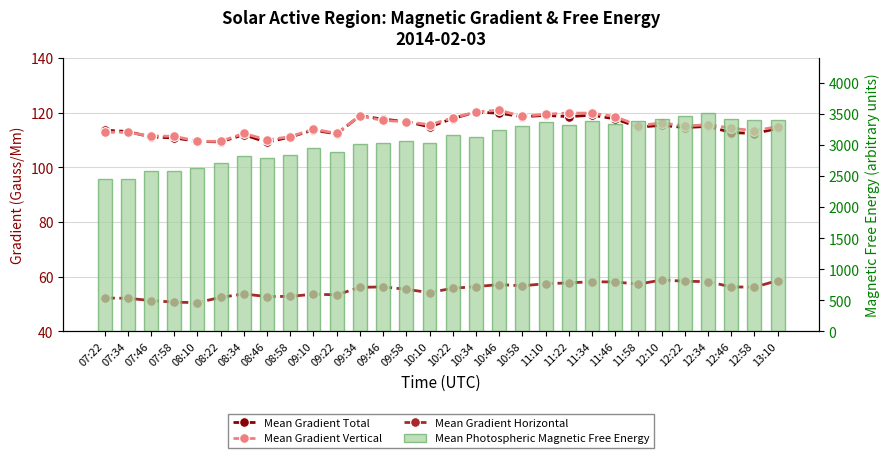

What is the difference between the maximum and minimum values in the Mean Gradient Total series?

11.0